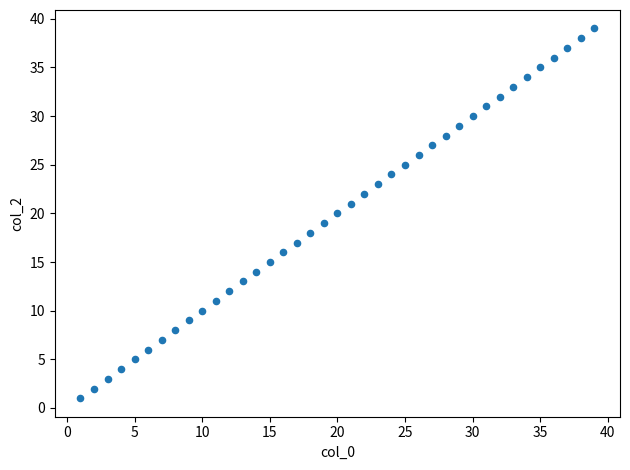

What is the range of Y values (max minus min)?

38